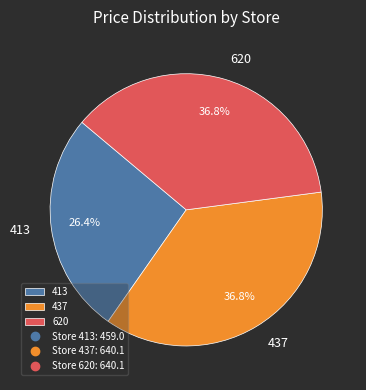

How many segments does this pie chart have?

3